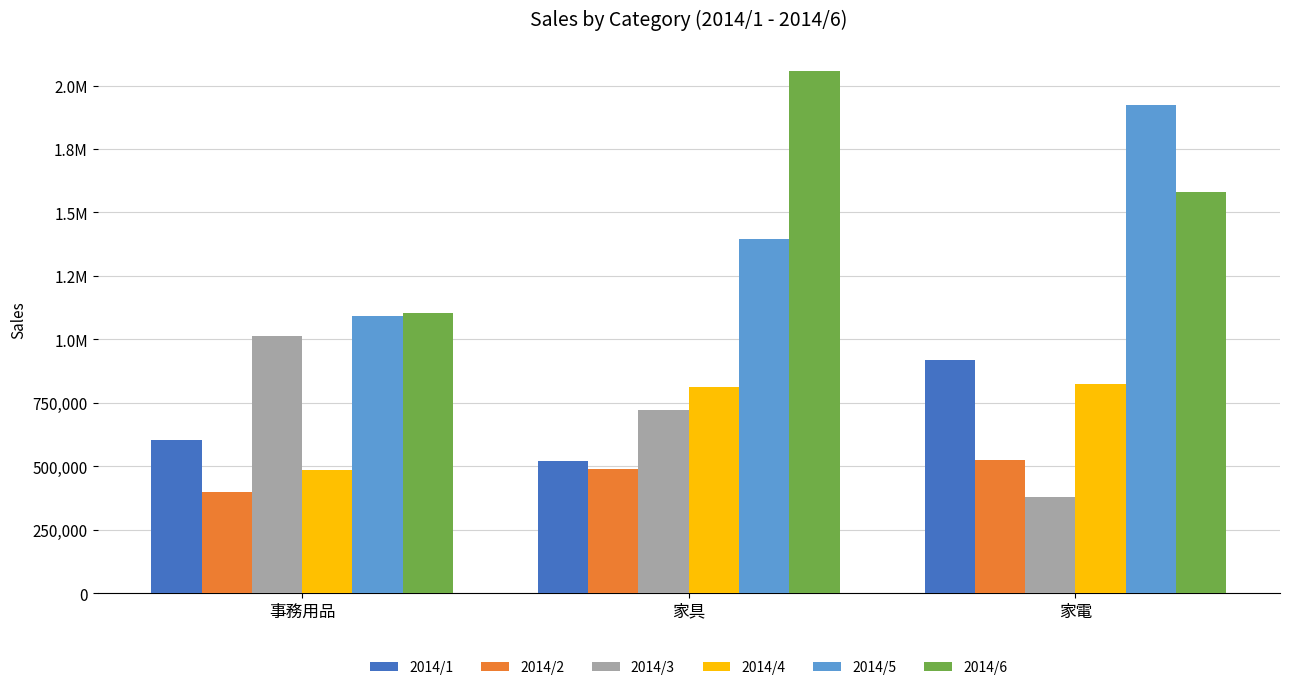

Which category has the lowest value in the 2014/6 series?

事務用品